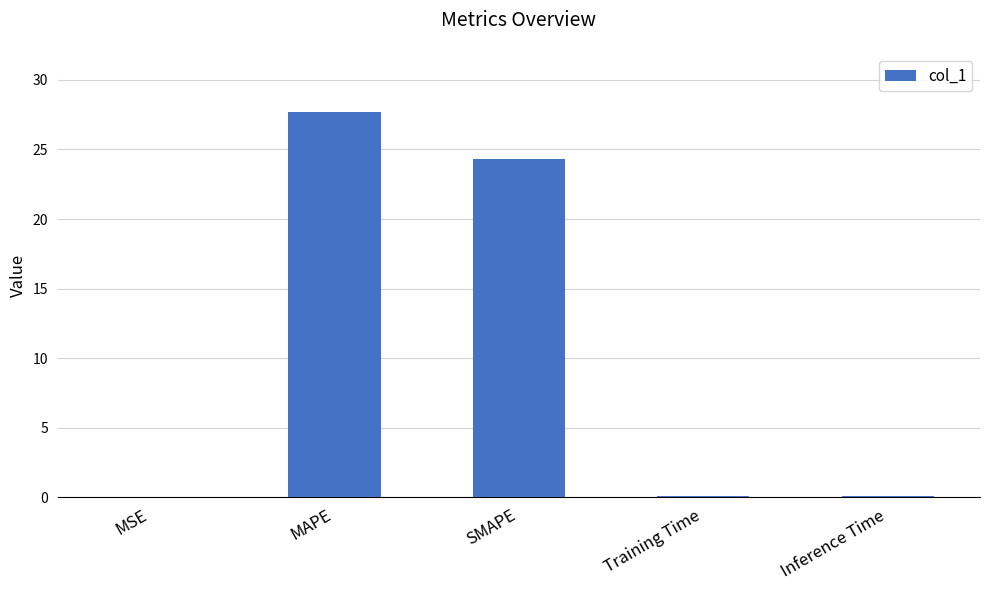

At which label is the value closest to 13?

SMAPE